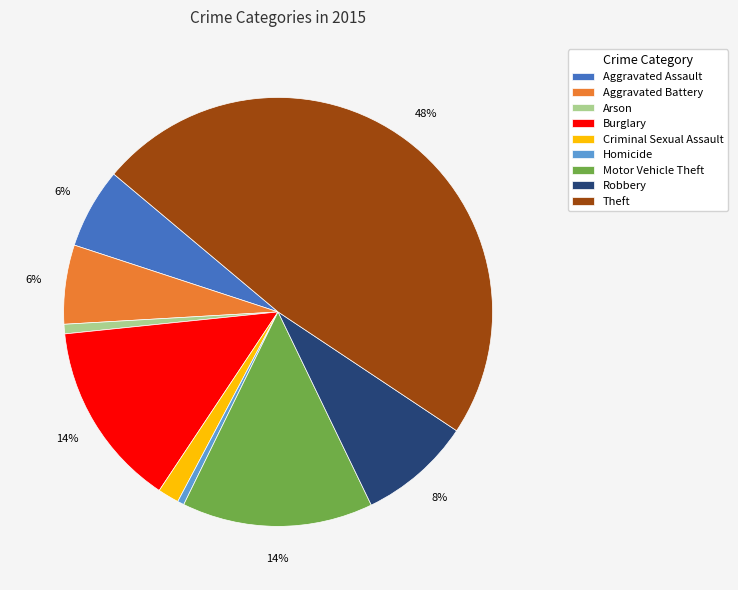

The Aggravated Battery slice represents 6% of the pie. True or false?

True